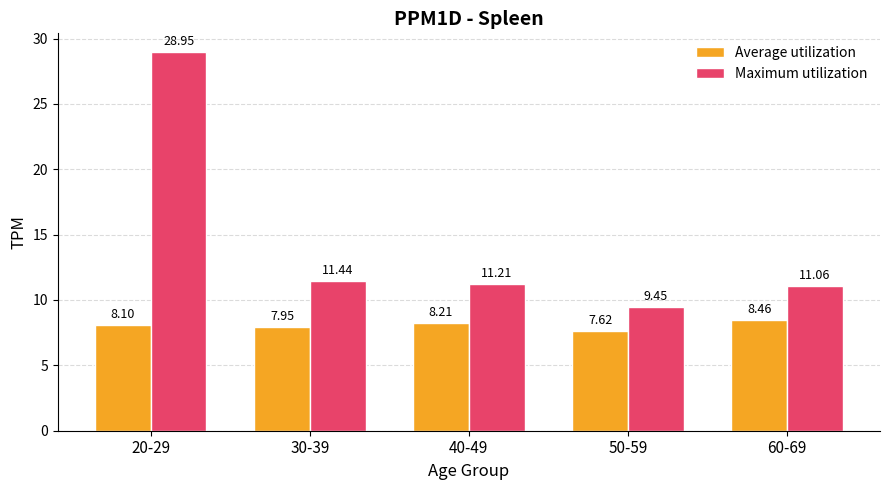

How many groups of bars are there?

5